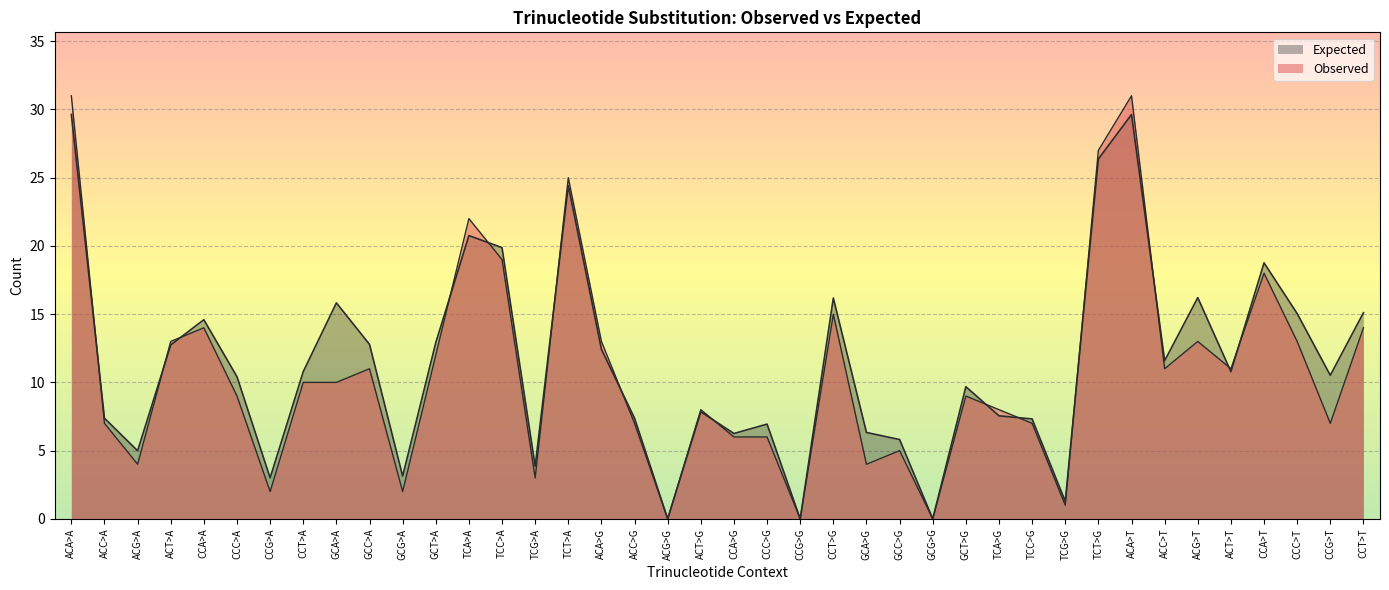

What is the spread (max minus min) of values at ACA>A?

1.4